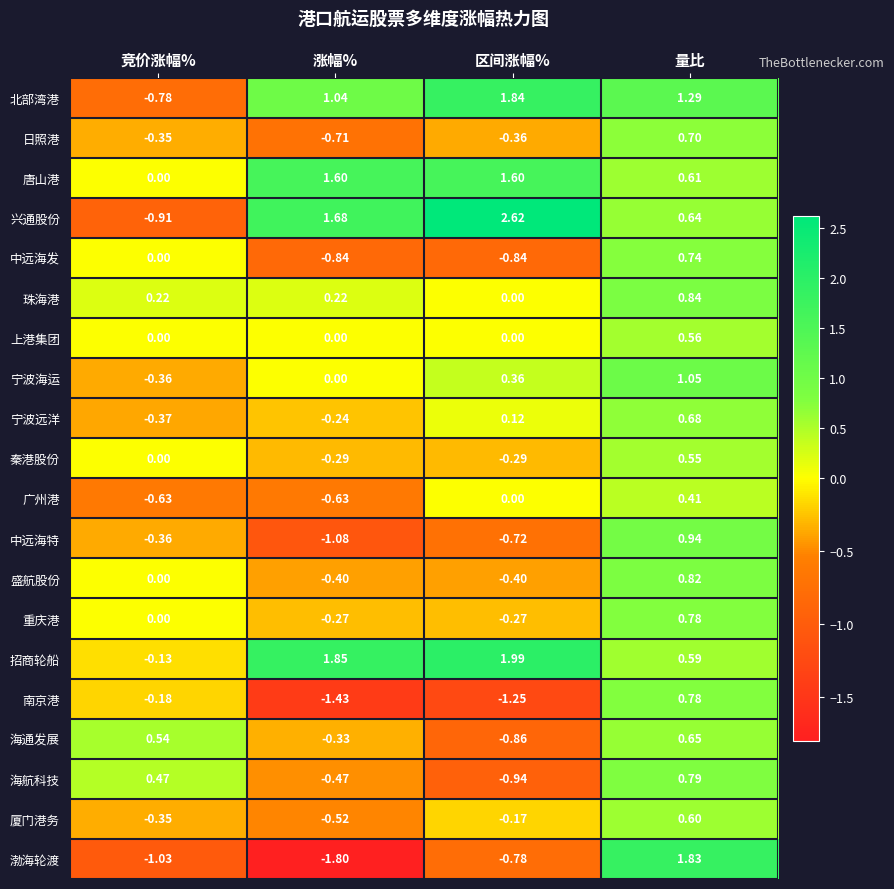

At which label is 唐山港 closest to 0?

竞价涨幅%